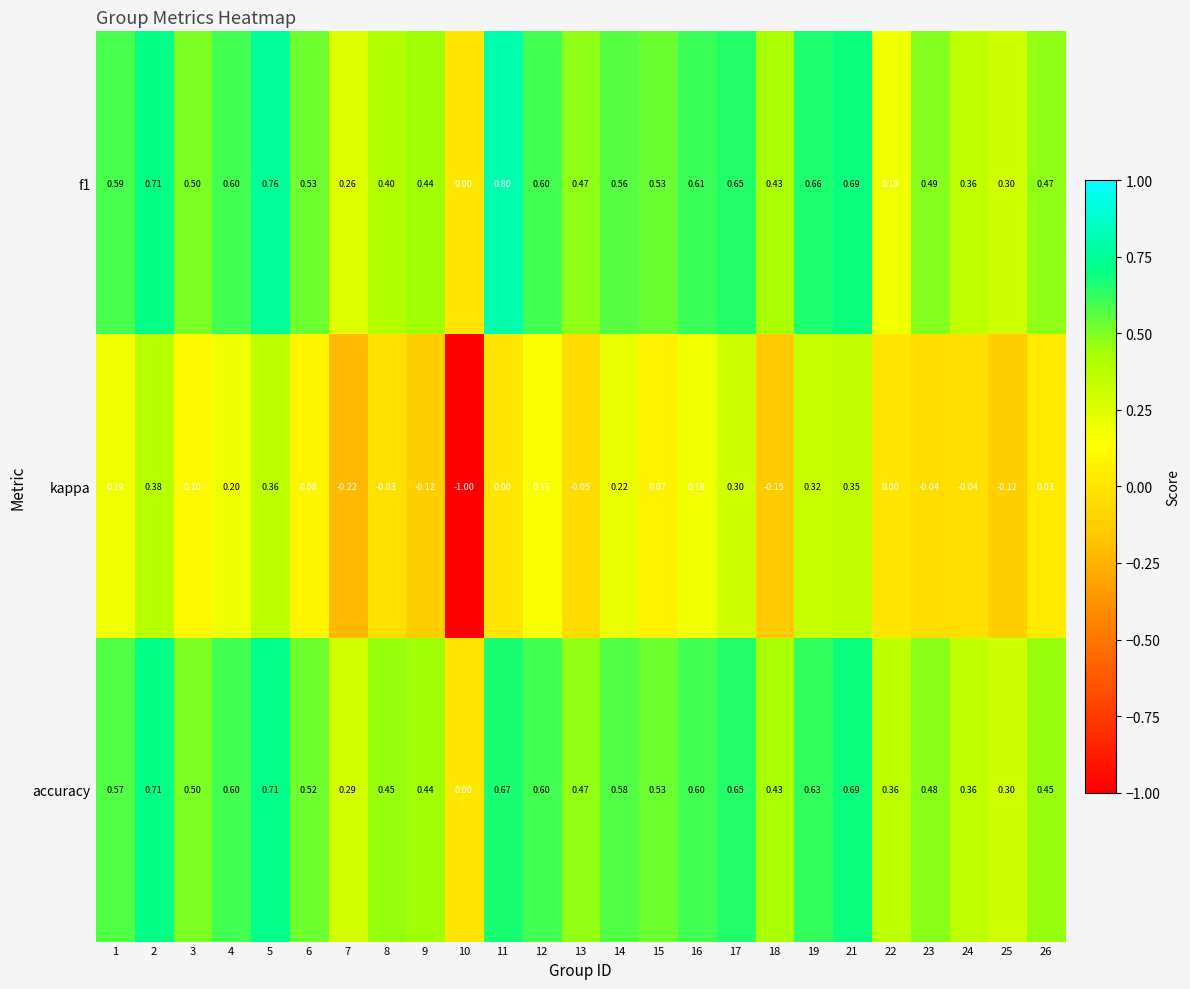

Which series has the widest spread of values?

kappa